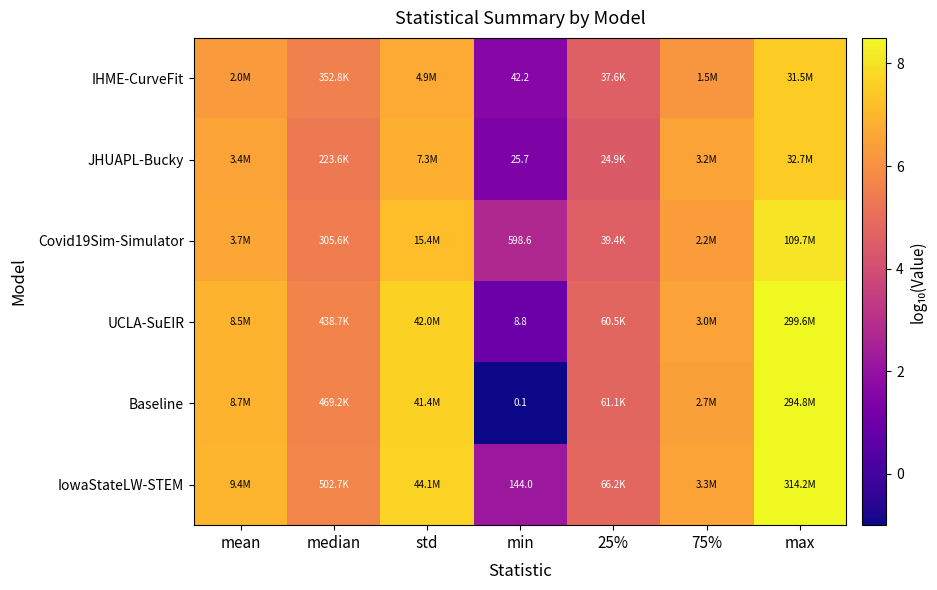

Is the value of JHUAPL-Bucky at std greater than the value of Baseline at 75%?

Yes